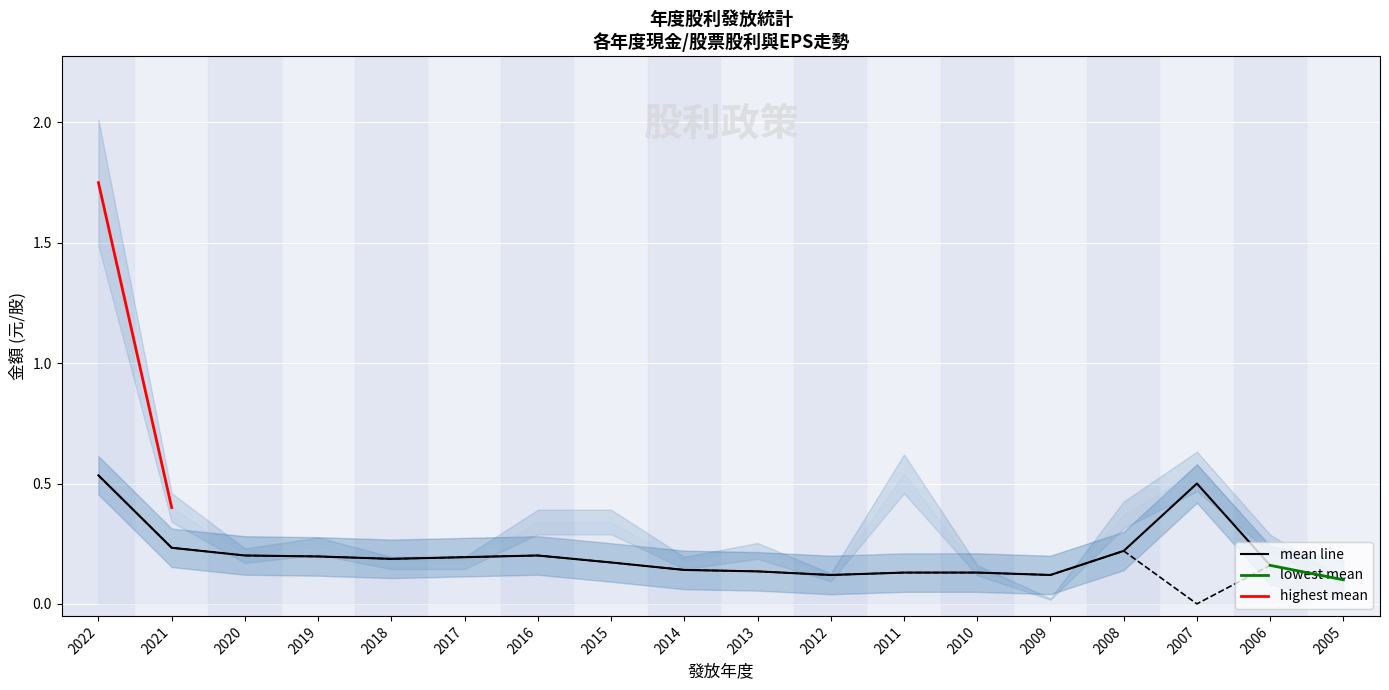

True or false: 現金股利 has more than 2 points higher than both neighbors.

True